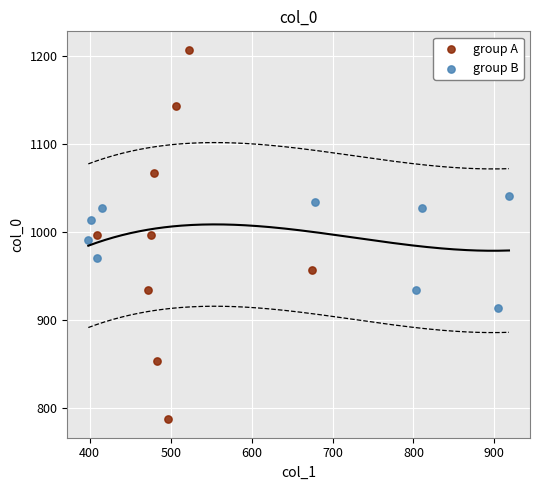

Which series contains the lowest Y value?

group A